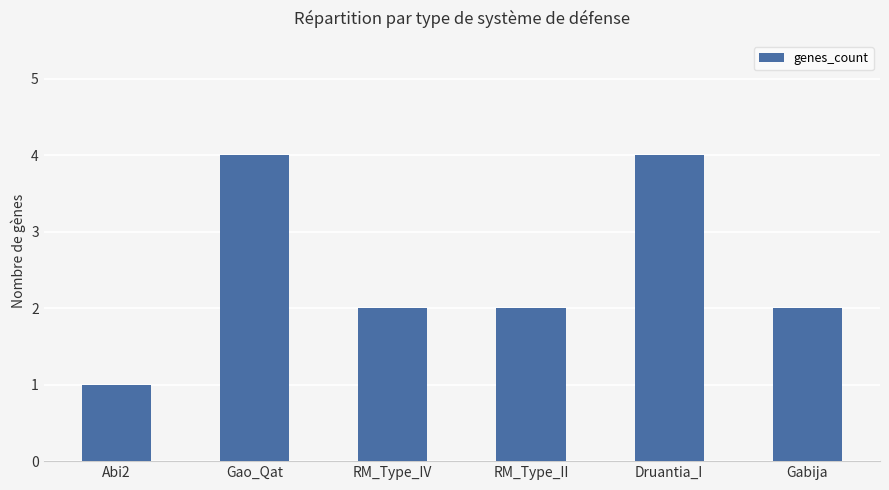

Reading right to left, list all the values displayed in this chart.

Gabija=2	Druantia_I=4	RM_Type_II=2	RM_Type_IV=2	Gao_Qat=4	Abi2=1